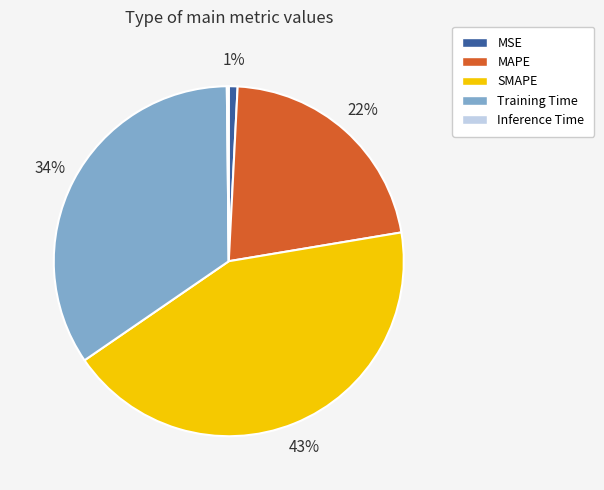

Between SMAPE and Training Time, which is larger?

SMAPE